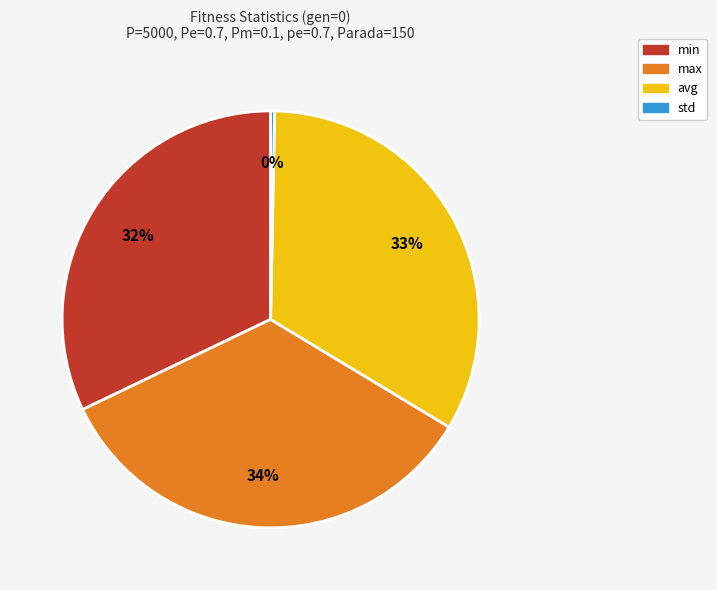

Is it true that min is 32% of the pie?

True